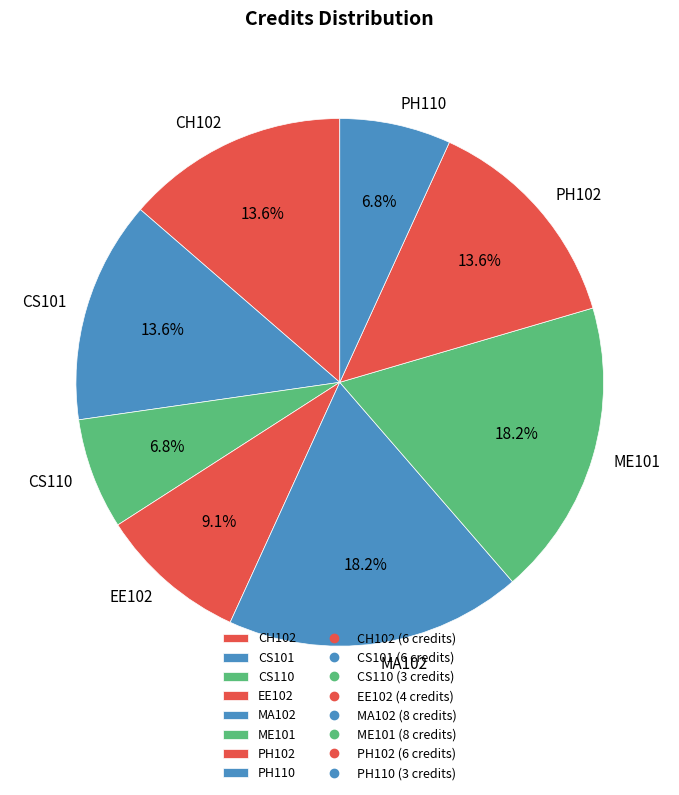

How many segments does this pie chart have?

8